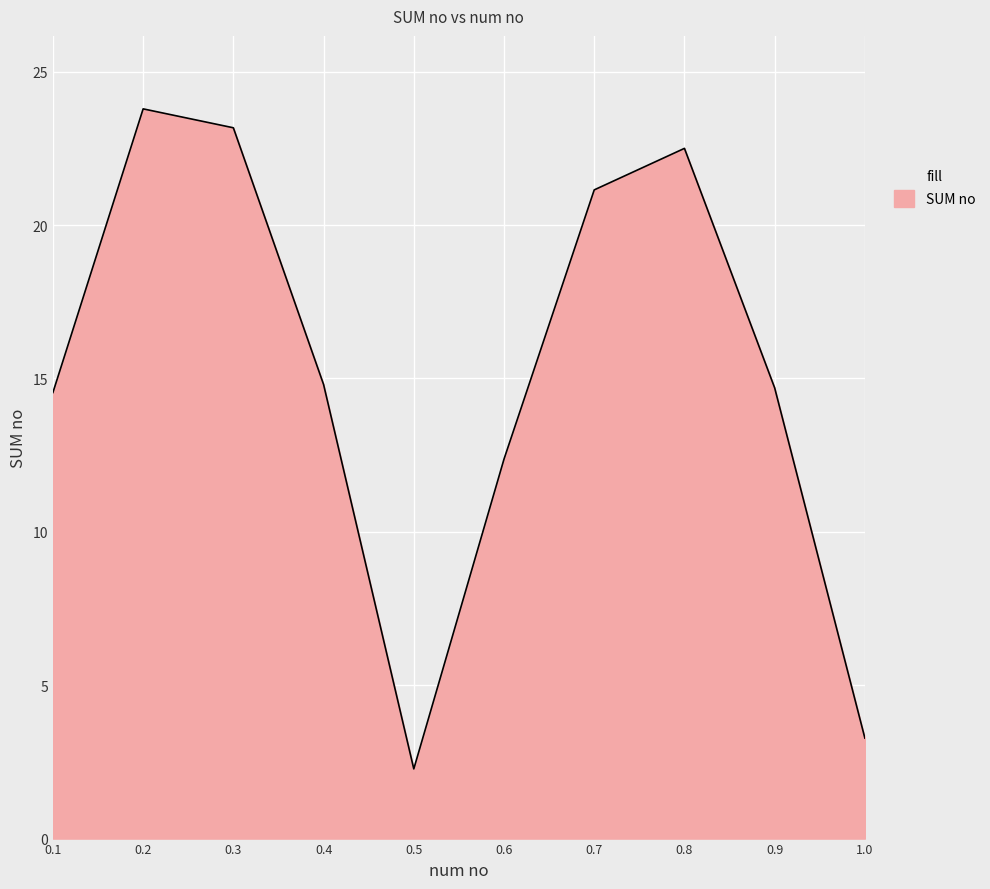

Where does the data first go above 14?

0.1